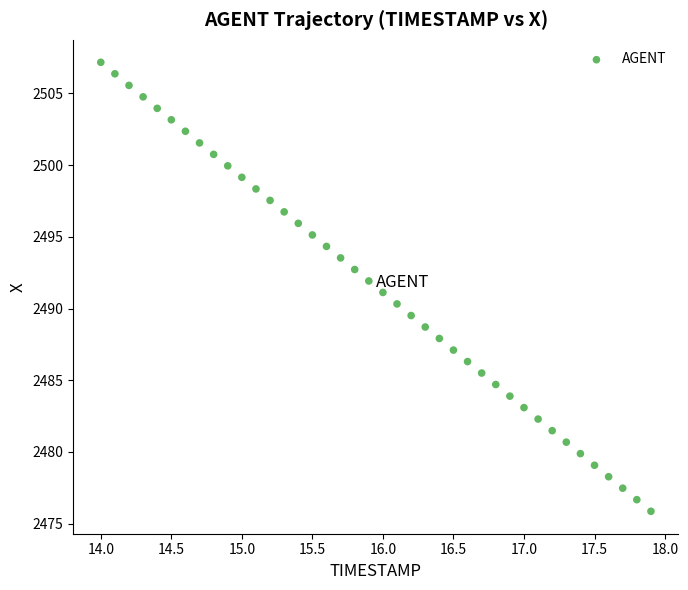

What is the range of Y values (max minus min)?

31.3